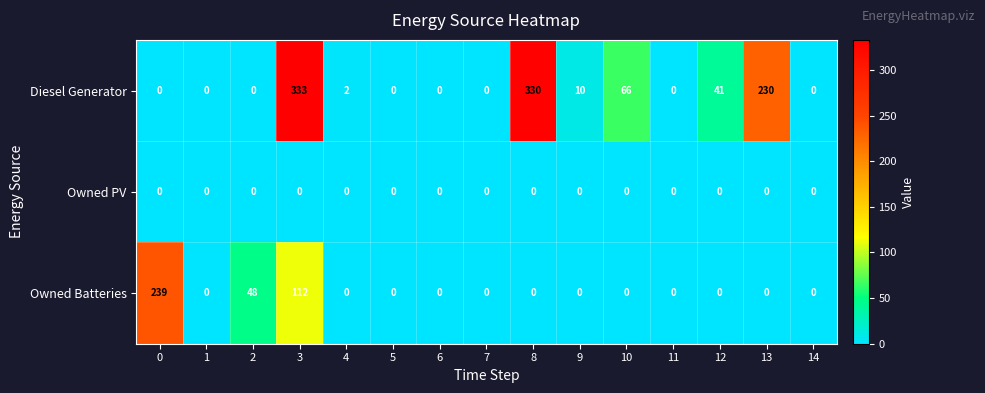

How many data points does each series have?

15